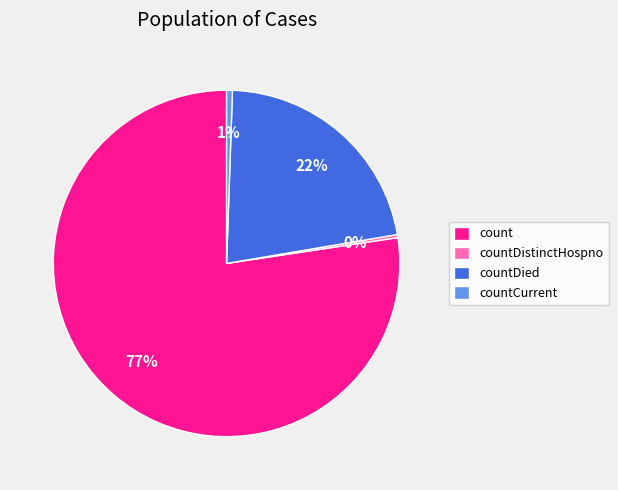

What percentage is the count slice, to the nearest percent?

77%